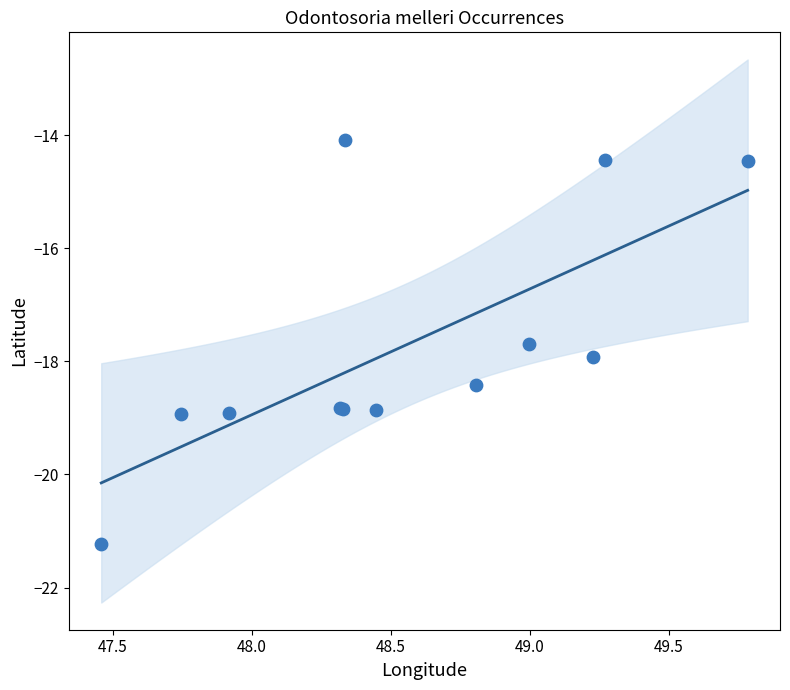

What Y value in the scatter plot is closest to -17?

-17.7